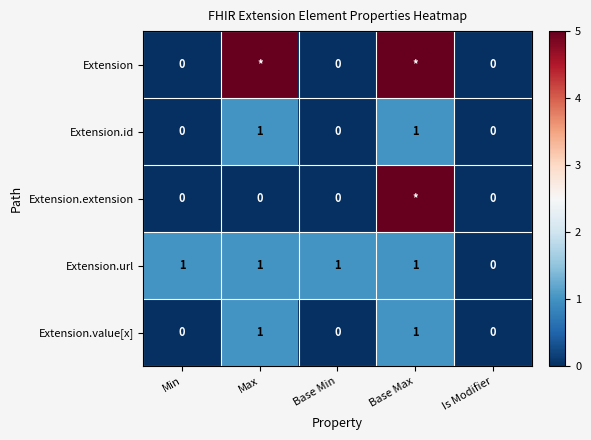

Is the value of Extension at Is Modifier greater than the value of Extension.id at Base Max?

No